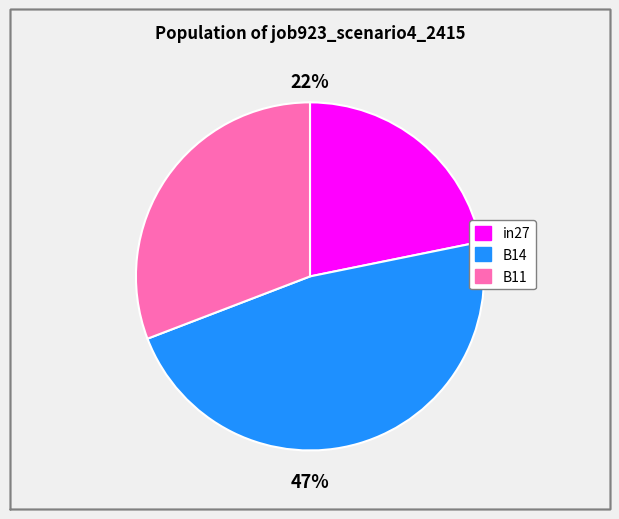

How many slices are in this pie chart?

3